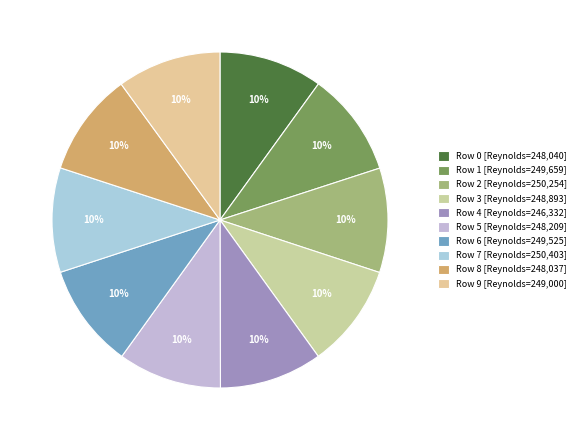

What is the largest slice in the pie chart?

7